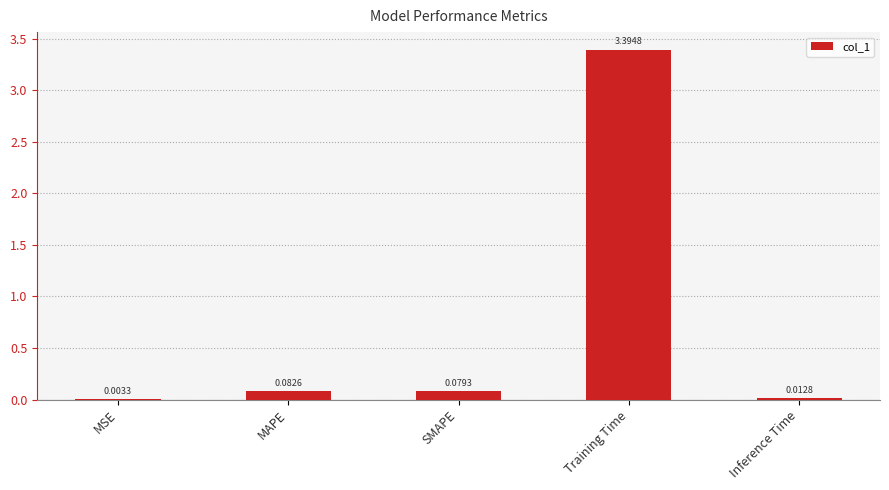

At which label is the value closest to 1?

MAPE